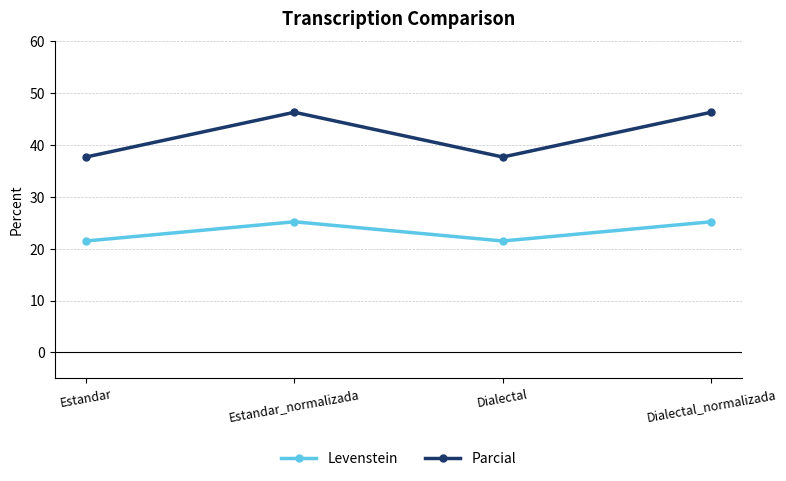

Rank the series by their average value, from highest to lowest.

Parcial, Levenstein